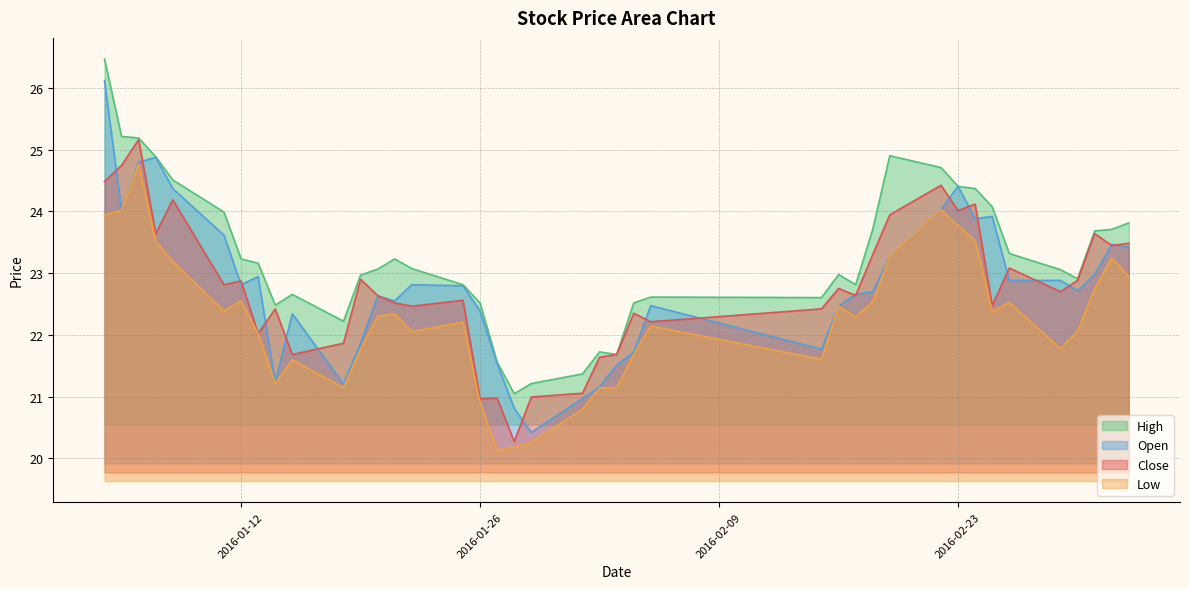

How many times do open and close cross each other?

21